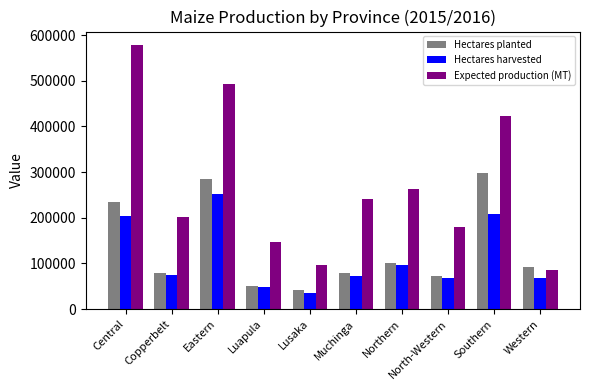

Is the value of Hectares harvested at Southern greater than the value of Expected production (MT) at North-Western?

Yes